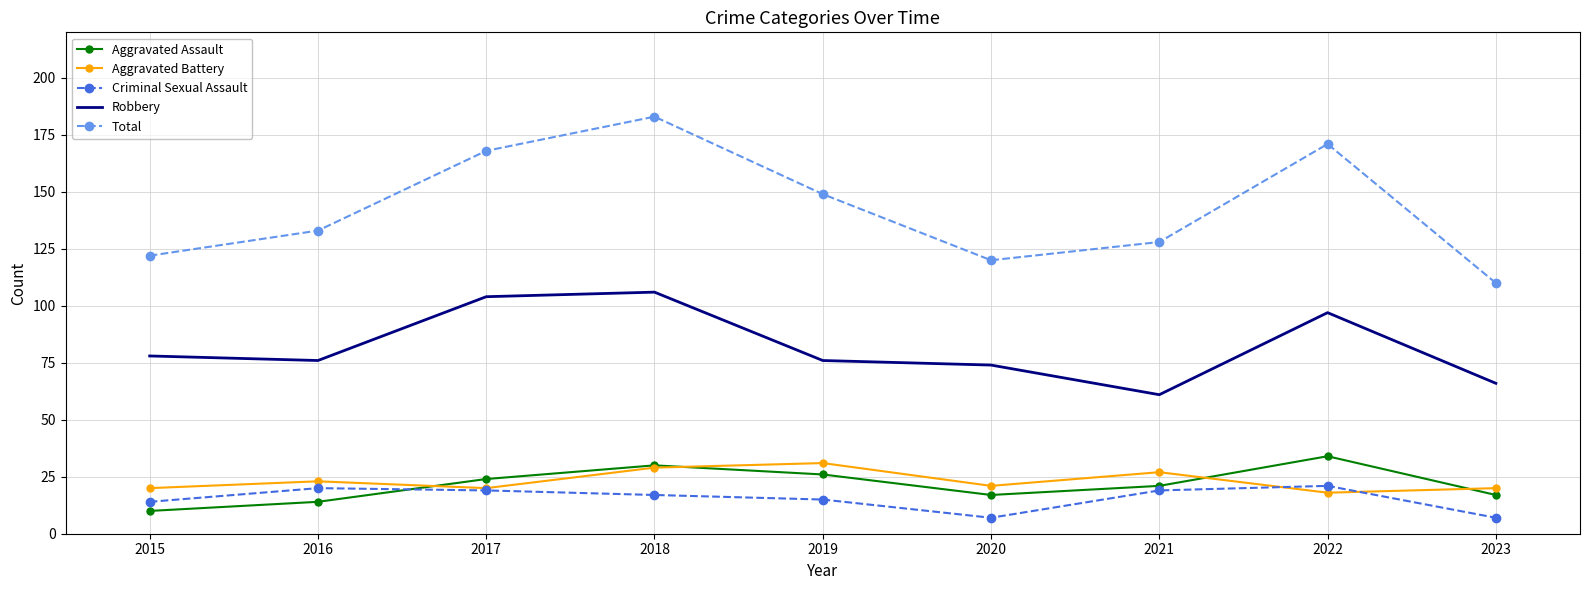

What are all the series names shown in the legend?

Aggravated Assault, Aggravated Battery, Criminal Sexual Assault, Robbery, Total